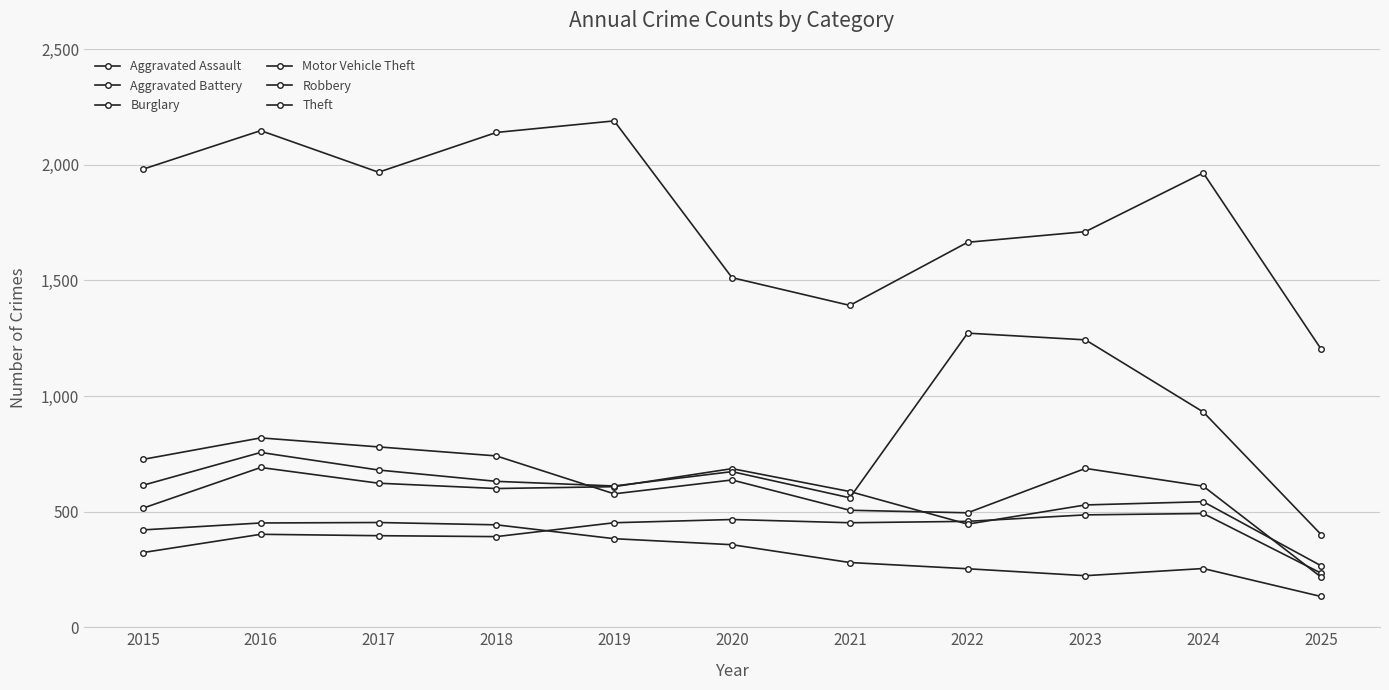

How many values in the Robbery series are below 637?

5